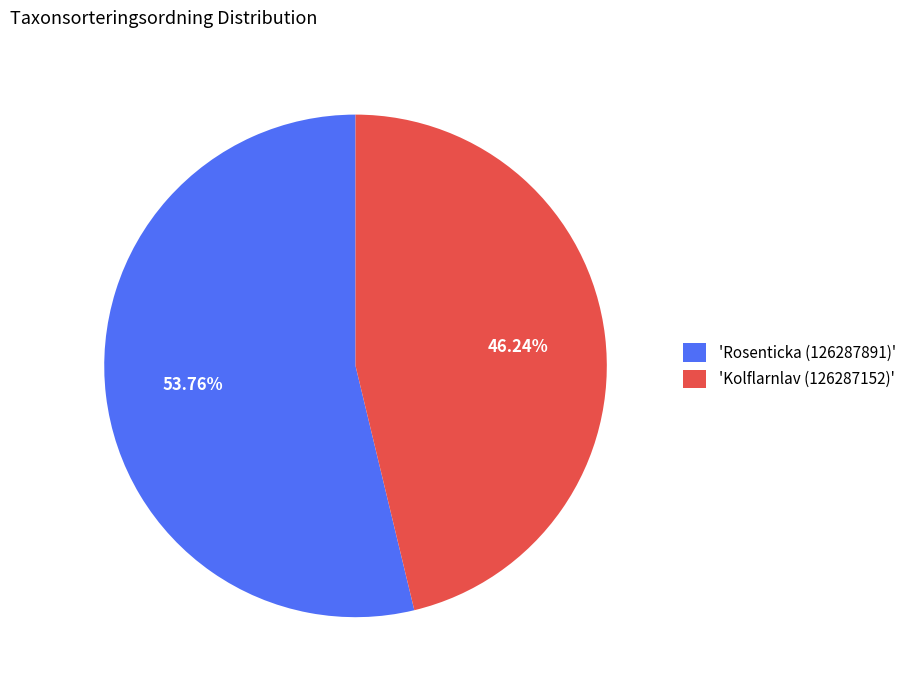

Approximately how many times larger is the value at 'Rosenticka (126287891)' compared to 'Kolflarnlav (126287152)'?

1.2